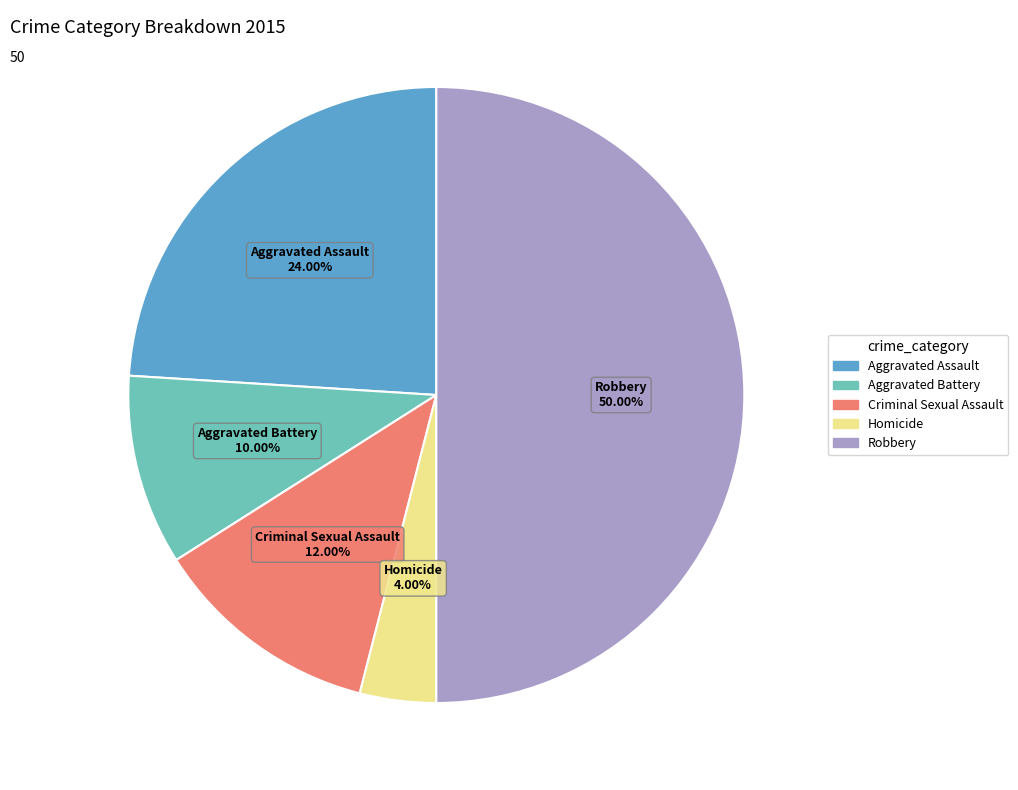

Rank the categories by value from lowest to highest.

Homicide, Aggravated Battery, Criminal Sexual Assault, Aggravated Assault, Robbery